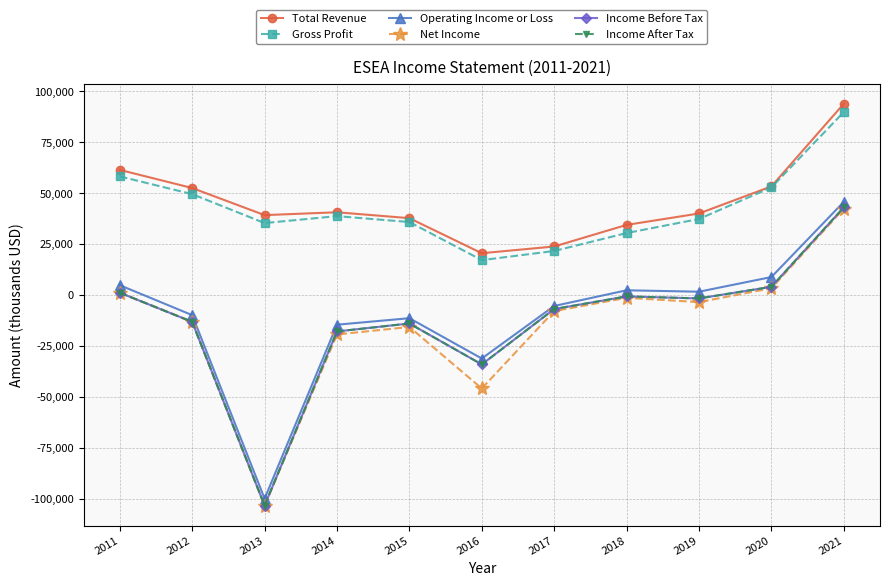

Is it true that Gross Profit equals 56589 at 2019?

False